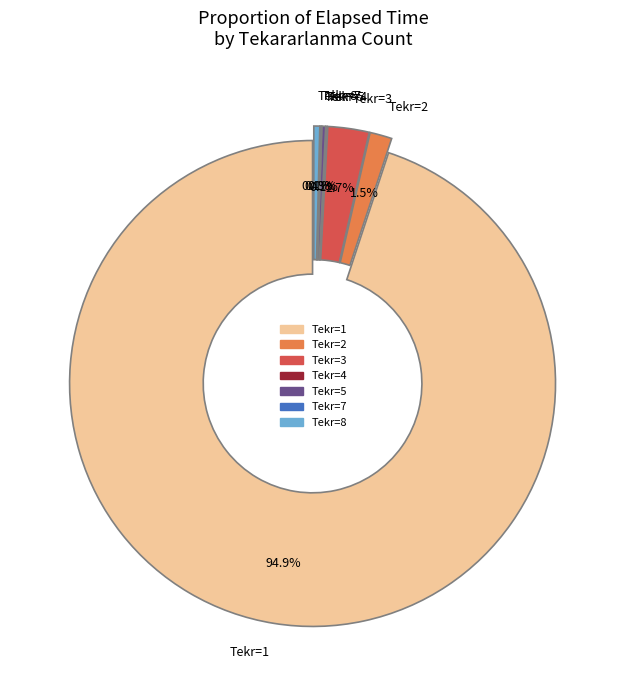

To the nearest percent, what is the combined percentage of 8 and 4?

1%